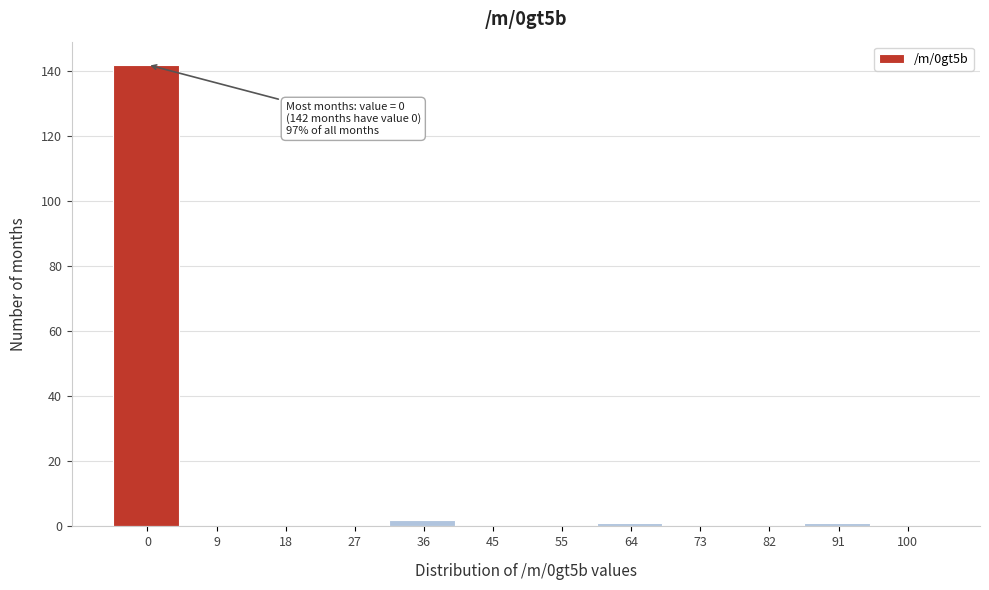

Reading left to right, list all the values displayed in this chart.

0=142	9=0	18=0	27=0	36=2	45=0	55=0	64=1	73=0	82=0	91=1	100=0